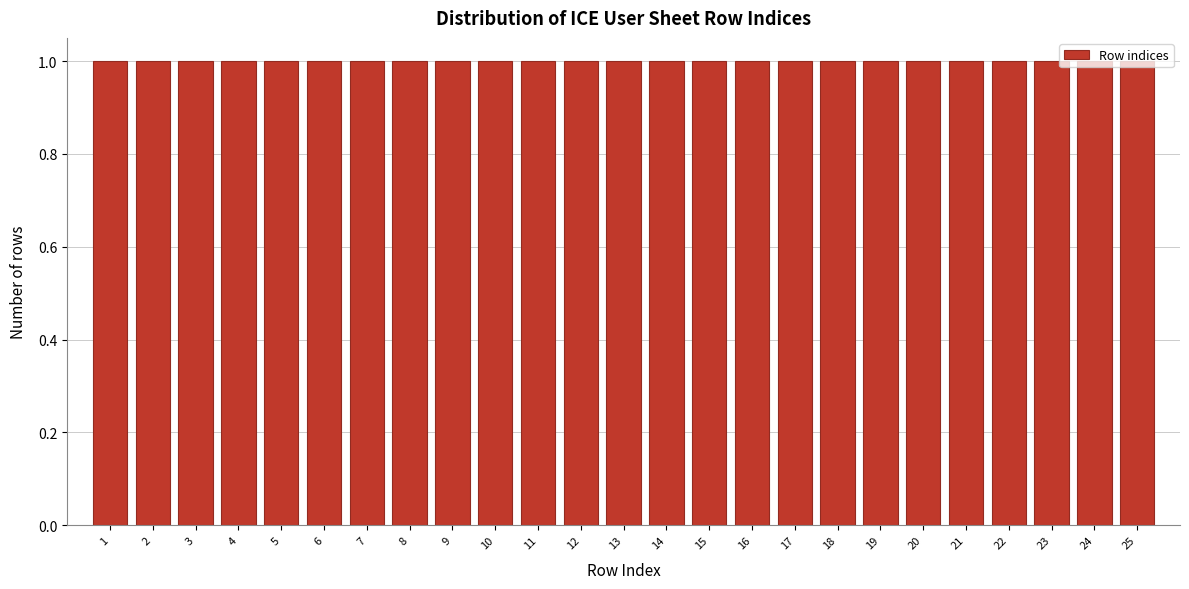

Reading left to right, list every bar in this chart as the range it spans on the x-axis followed by its height. The values are not printed on the chart, so give them approximately, as read against the axis.

0.5 to 1.5: 1
1.5 to 2.5: 1
2.5 to 3.5: 1
3.5 to 4.5: 1
4.5 to 5.5: 1
5.5 to 6.5: 1
6.5 to 7.5: 1
7.5 to 8.5: 1
8.5 to 9.5: 1
9.5 to 10.5: 1
10.5 to 11.5: 1
11.5 to 12.5: 1
12.5 to 13.5: 1
13.5 to 14.5: 1
14.5 to 15.5: 1
15.5 to 16.5: 1
16.5 to 17.5: 1
17.5 to 18.5: 1
18.5 to 19.5: 1
19.5 to 20.5: 1
20.5 to 21.5: 1
21.5 to 22.5: 1
22.5 to 23.5: 1
23.5 to 24.5: 1
24.5 to 25.5: 1